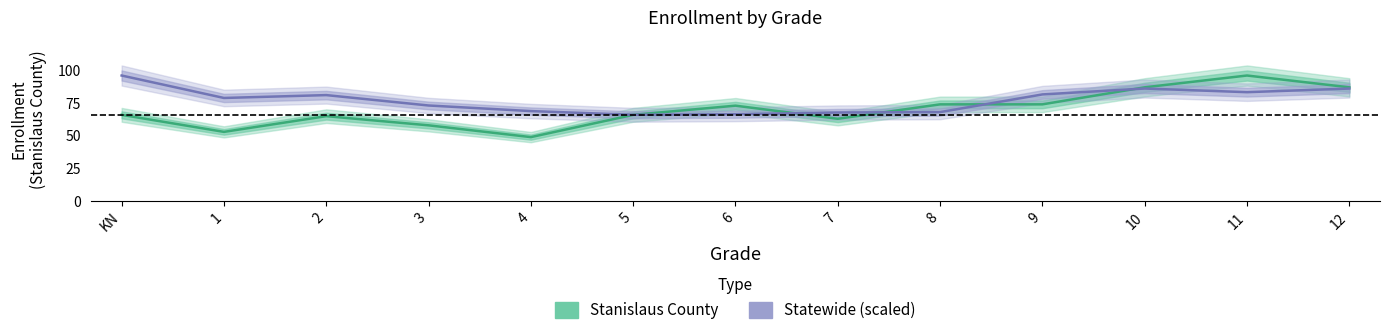

In Statewide (scaled), how many points are higher than both neighbors (excluding endpoints)?

2